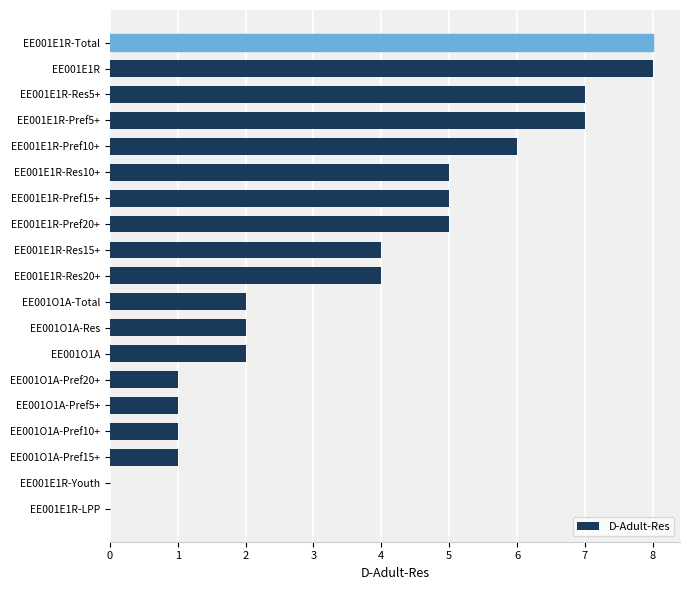

The chart shows a value of 8 at EE001E1R-Pref15+. True or false?

False